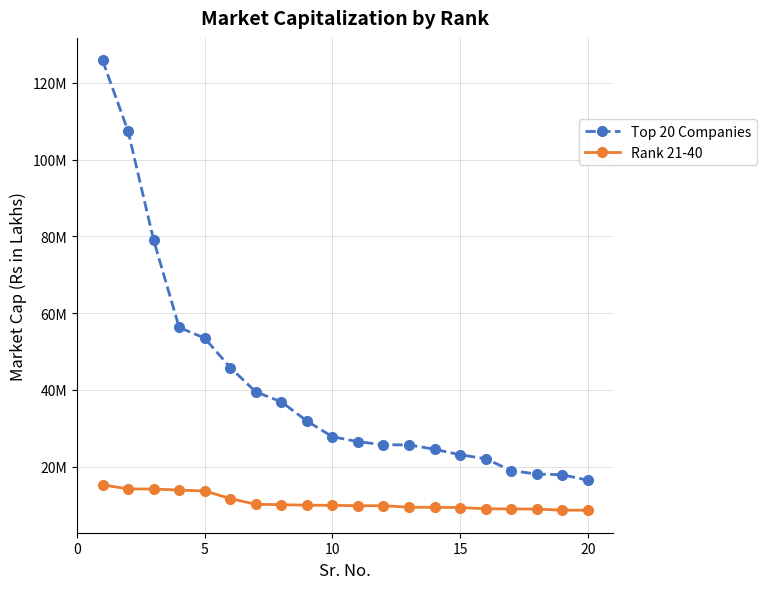

True or false: Rank 21-40 and Top 20 Companies cross at least once.

False